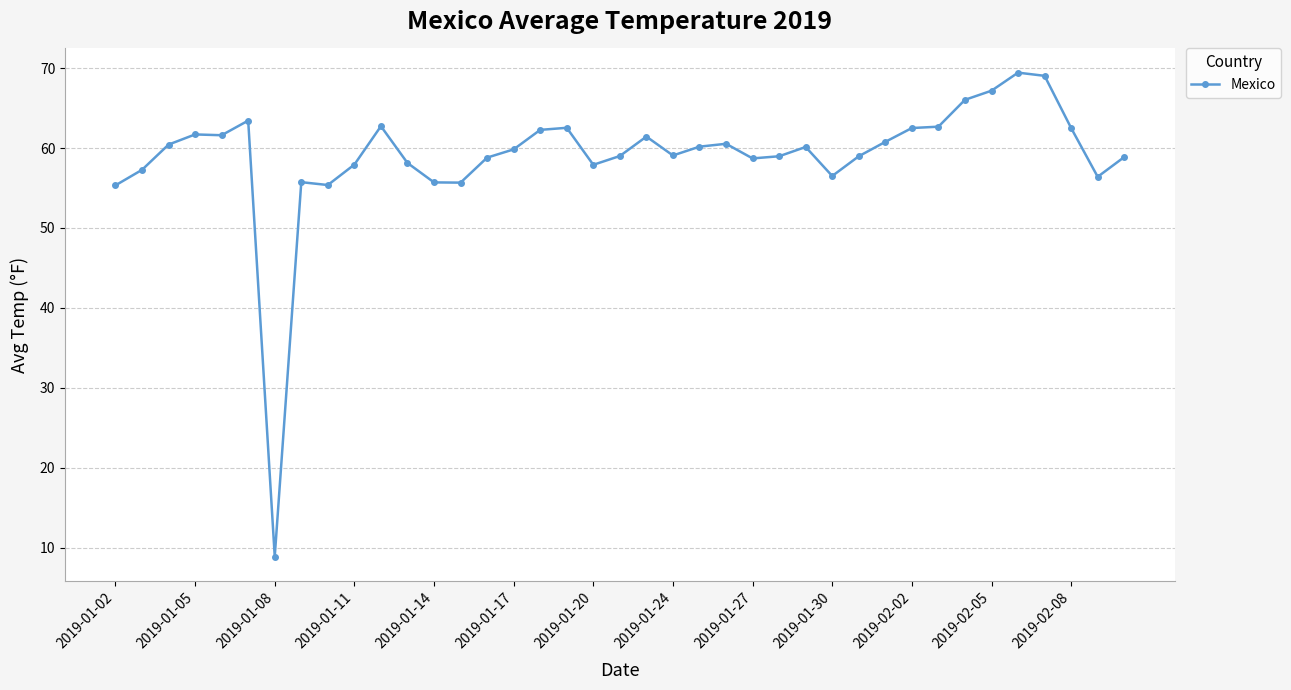

What is the sum of all values?

2300.1